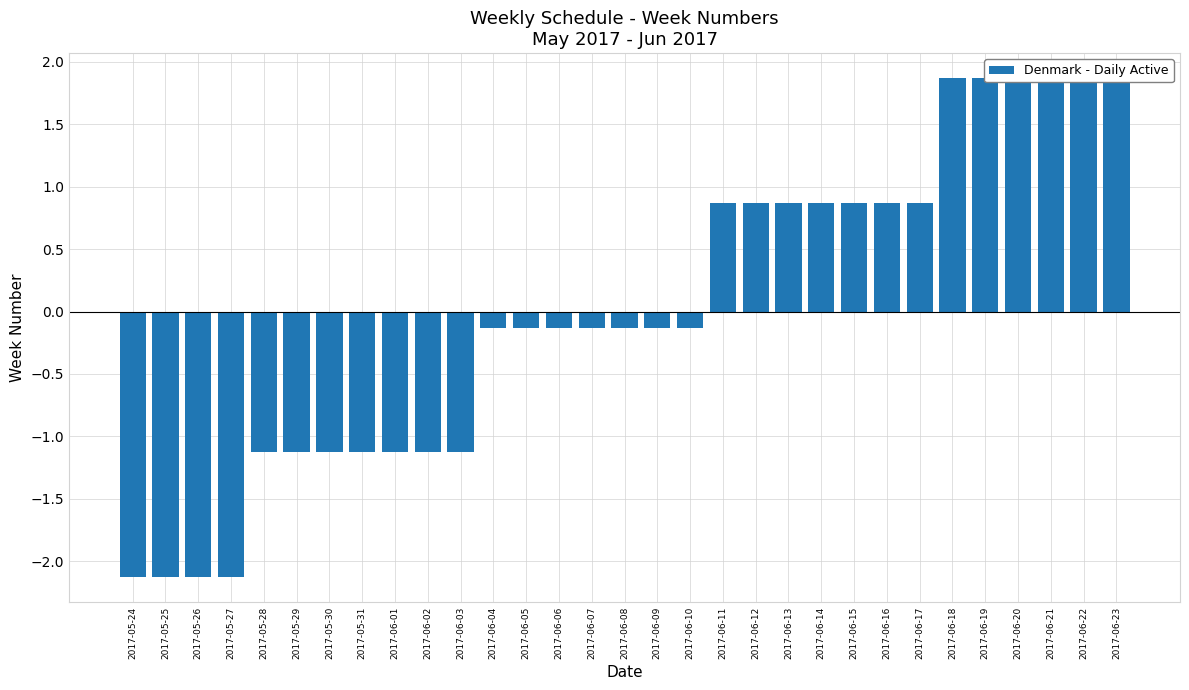

Are the bars grouped side by side (vs. stacked)?

No